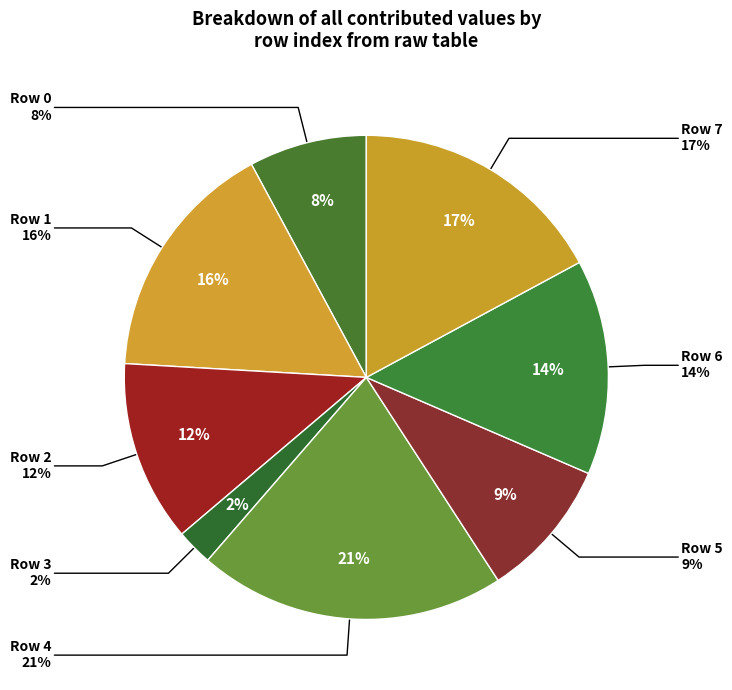

How many slices are in this pie chart?

8